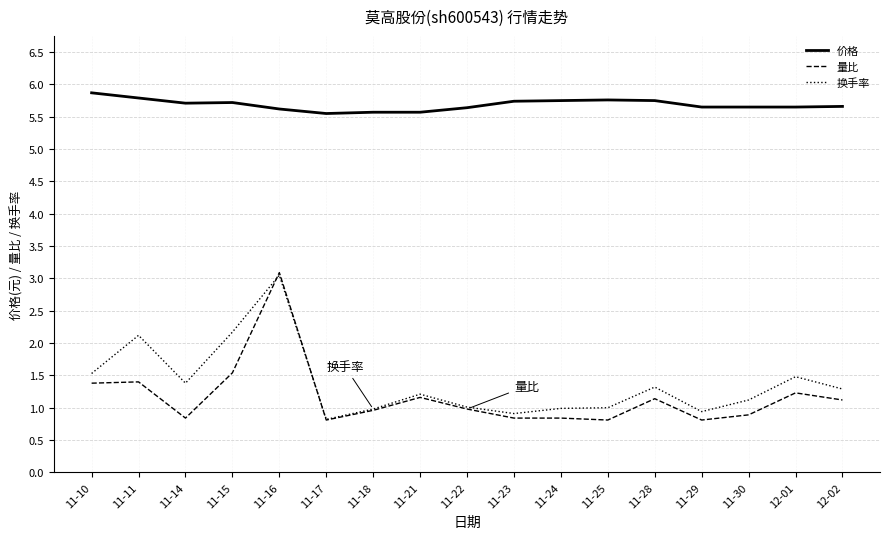

How many lines are shown in the chart?

3